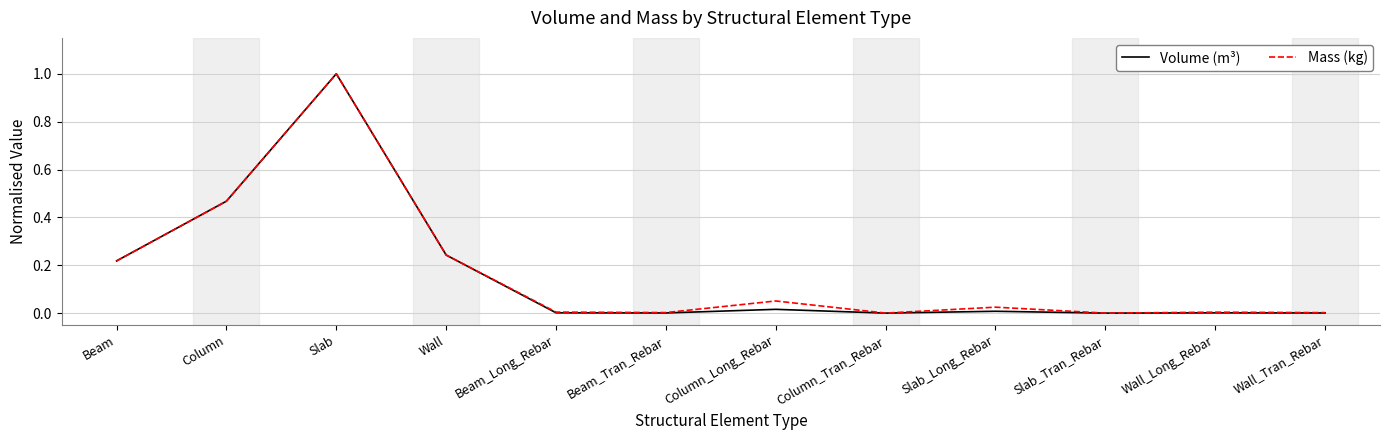

What position from the right is Slab_Tran_Rebar?

3